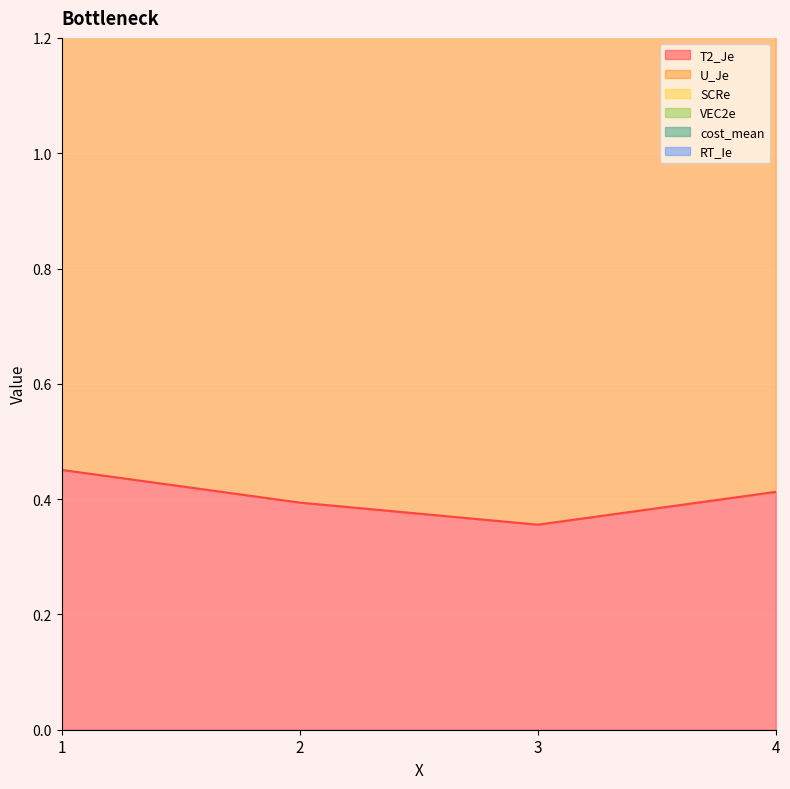

What is the value of the VEC2e point at the 3rd from the left?

4.5